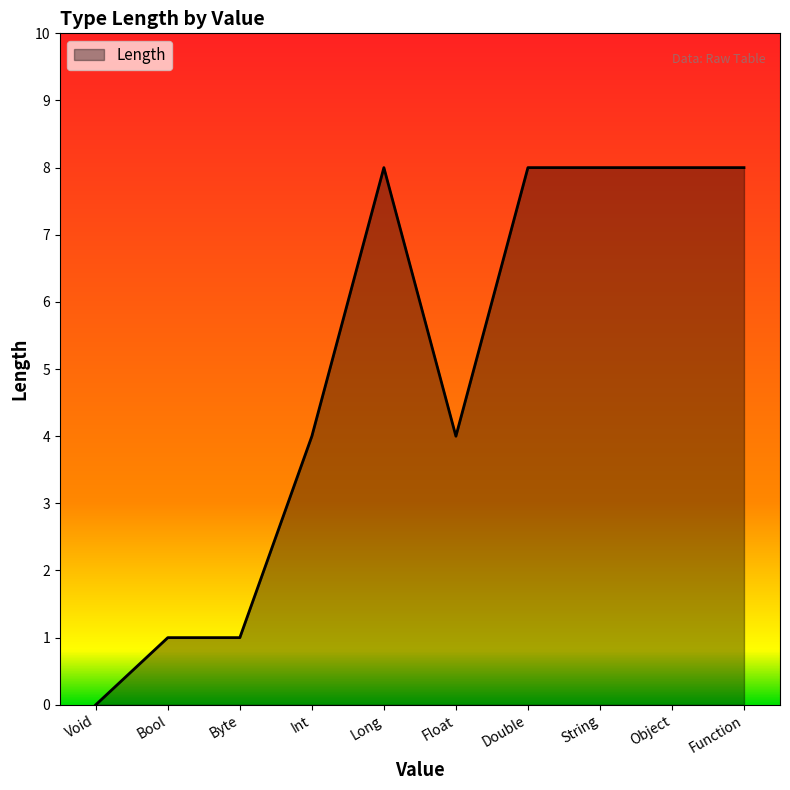

Reading left to right, transcribe all the data shown in this chart.

0	1	1	4	8	4	8	8	8	8